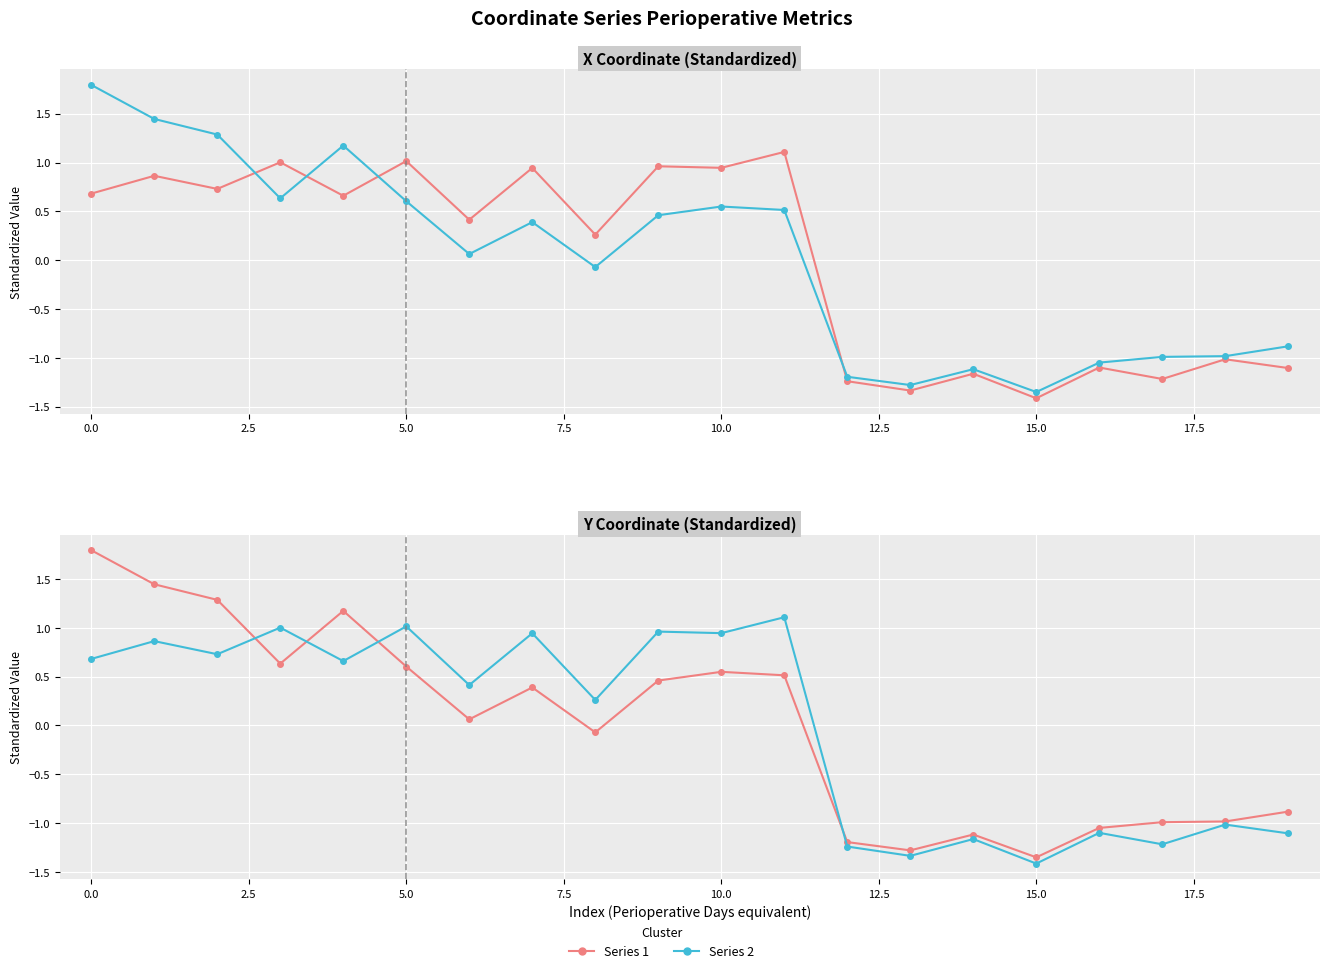

What is the maximum value for Series 1?

1.8